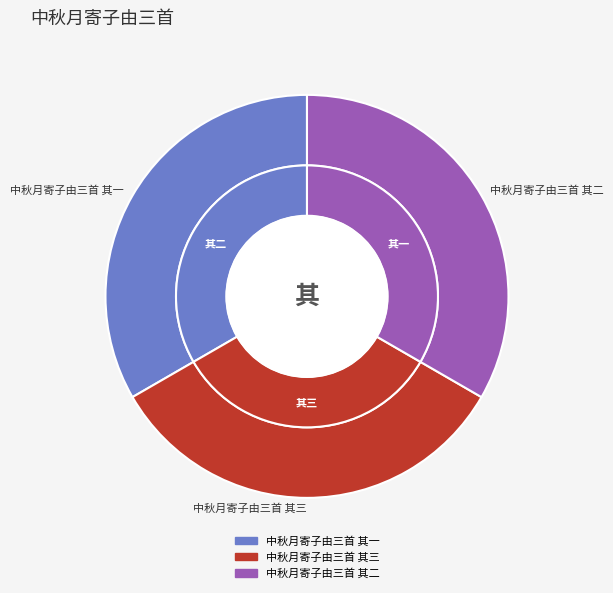

Is the sum of 中秋月寄子由三首 其二 and 中秋月寄子由三首 其一 greater than half?

Yes